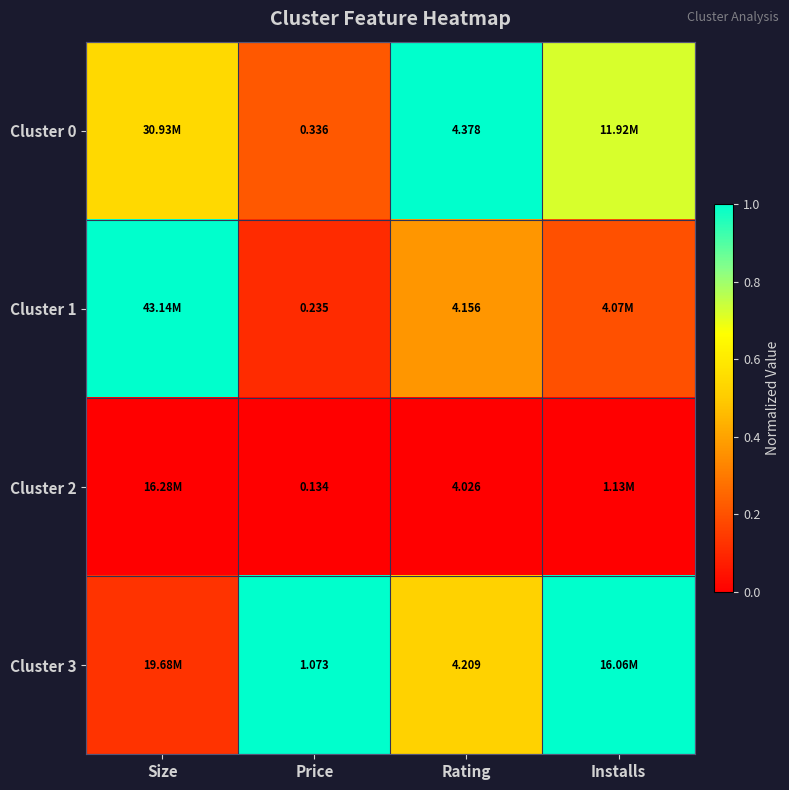

At which category does the chart reach its minimum across all series?

Size